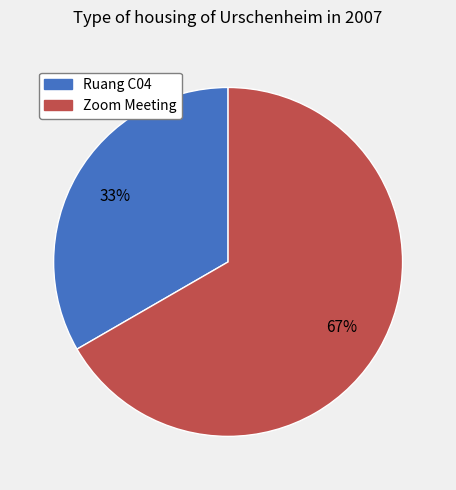

True or false: Ruang C04 accounts for 26% of the total.

False